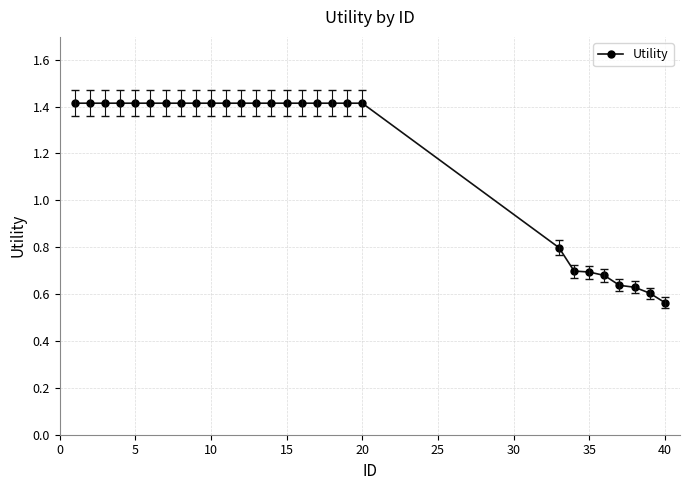

Count the number of values greater than 1.

20